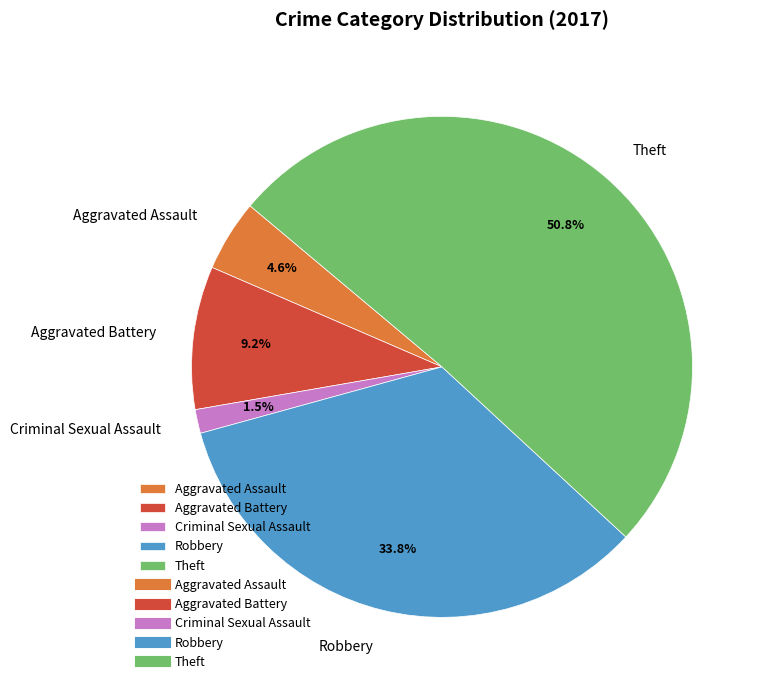

Which slice is the smallest?

Criminal Sexual Assault